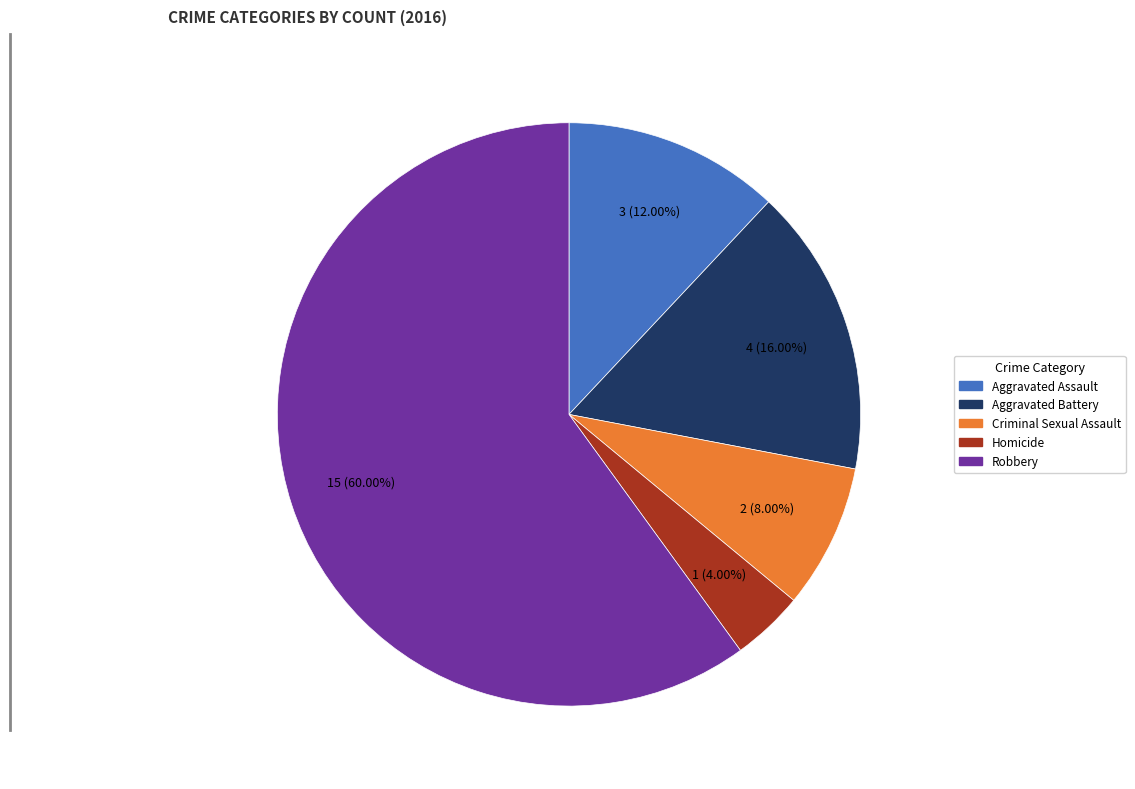

What percentage is the Criminal Sexual Assault slice, to the nearest percent?

8%